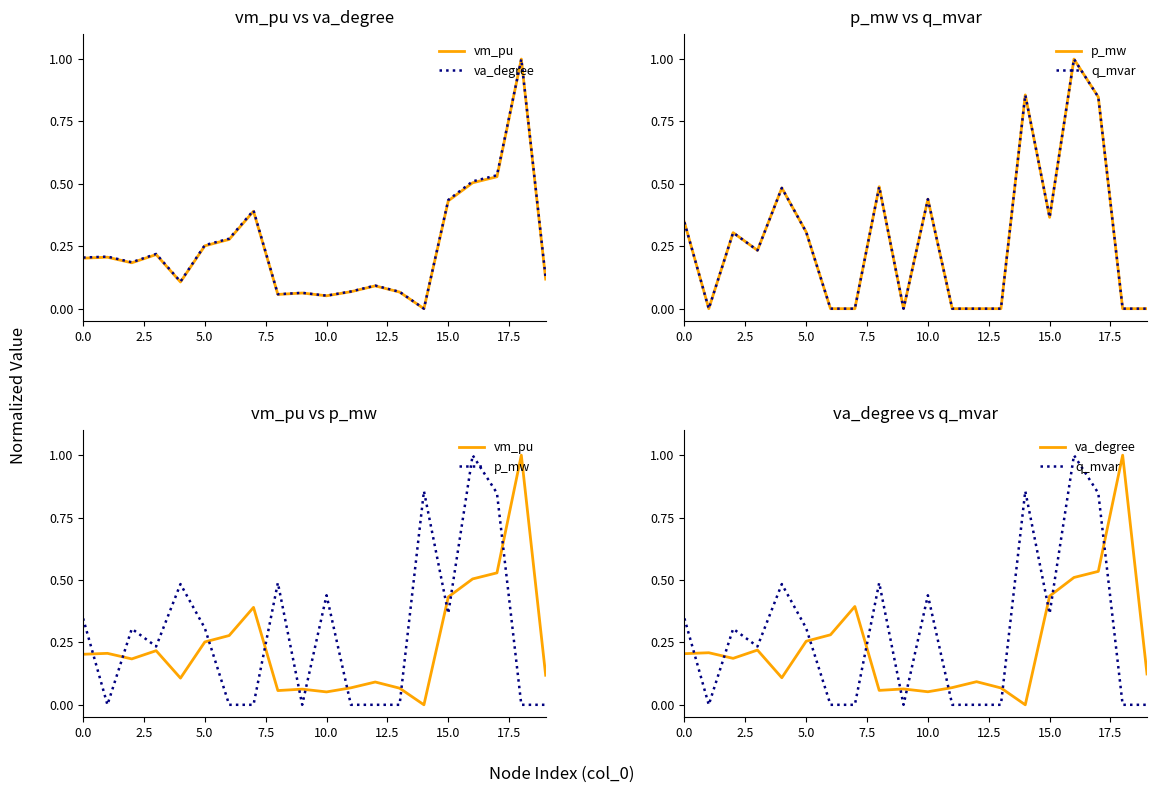

What is the total value across all series at 5.0?

1.0